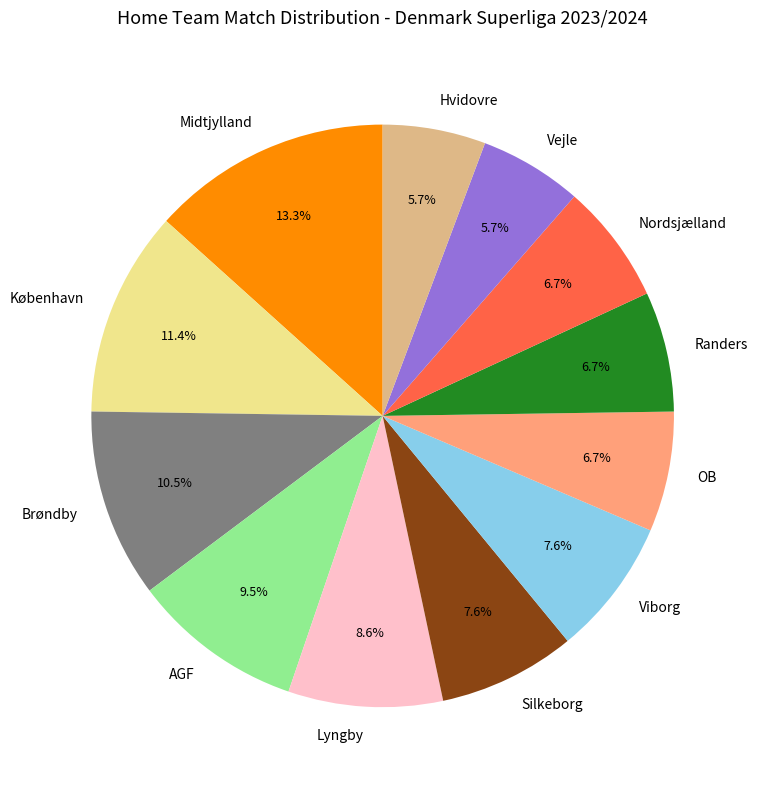

To the nearest percent, what percentage of the pie is Lyngby?

9%